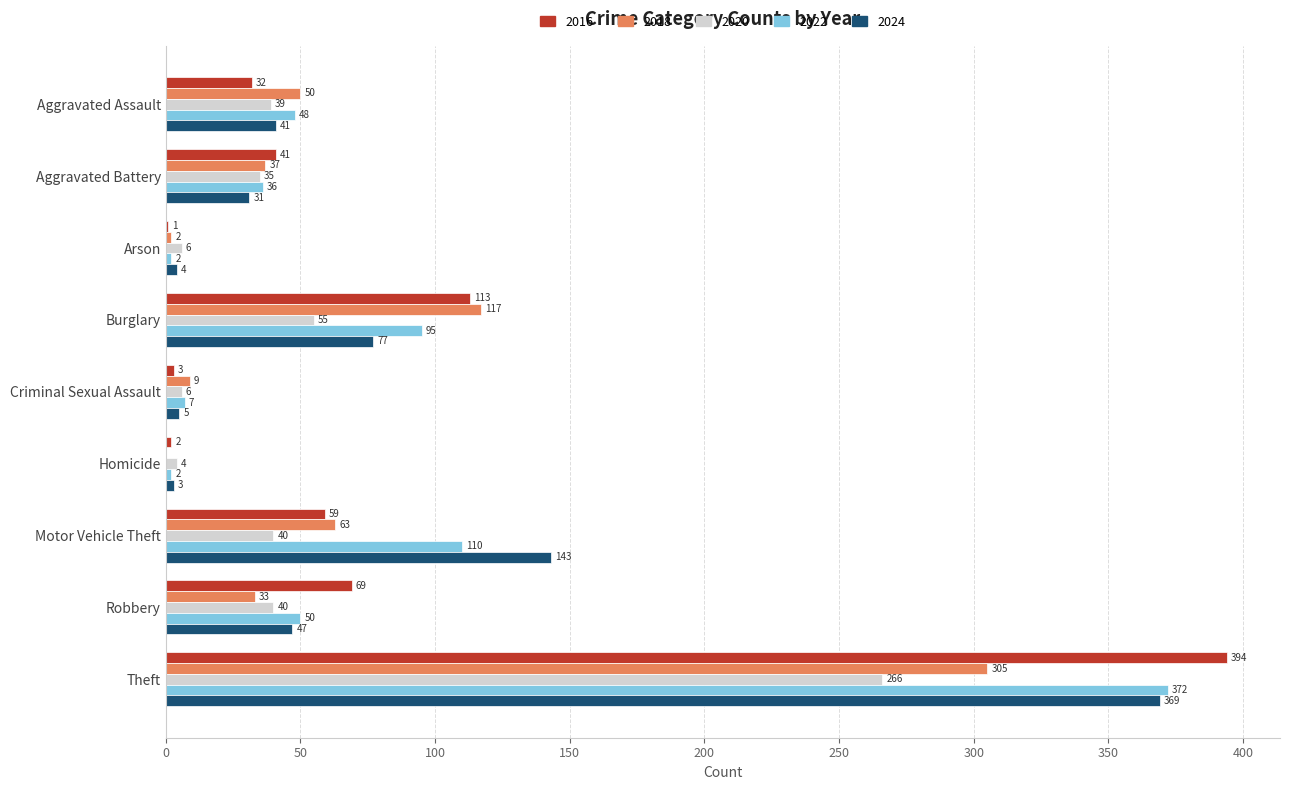

At which category does the chart reach its peak across all series?

Theft